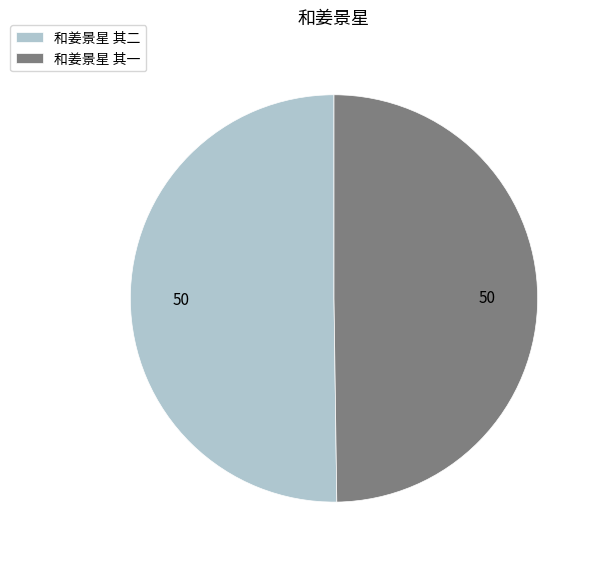

Do 和姜景星 其二 and 和姜景星 其一 together represent more than half of the pie?

Yes